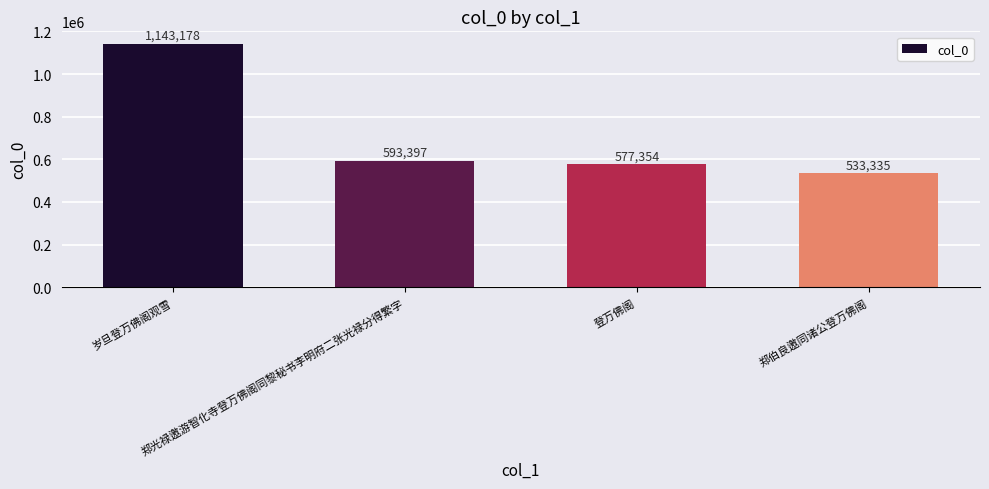

What is the average value?

711816